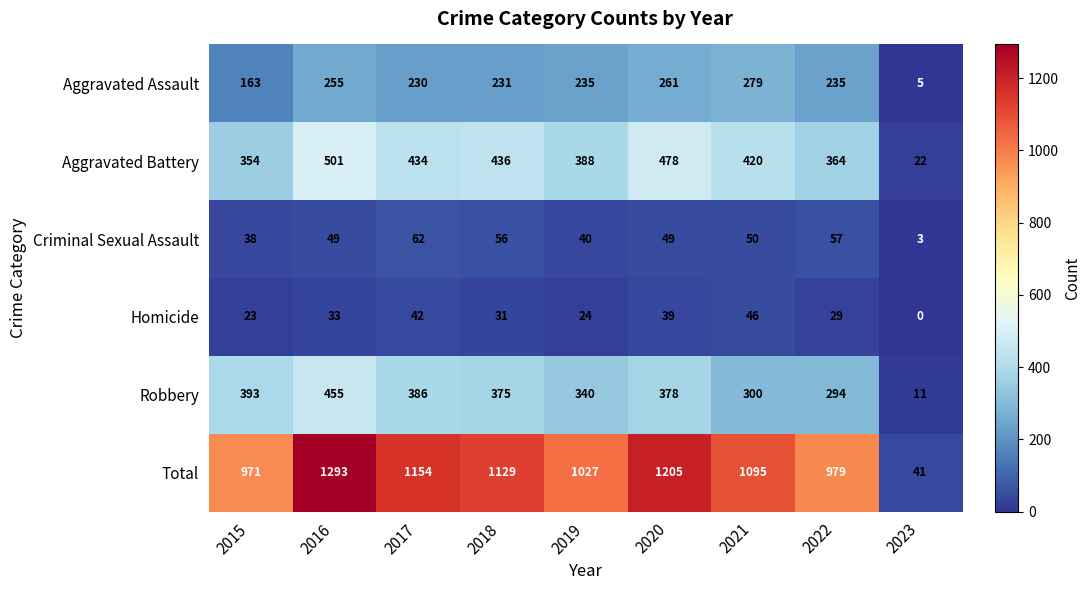

Rank the series at 2015 from lowest to highest value.

Homicide, Criminal Sexual Assault, Aggravated Assault, Aggravated Battery, Robbery, Total